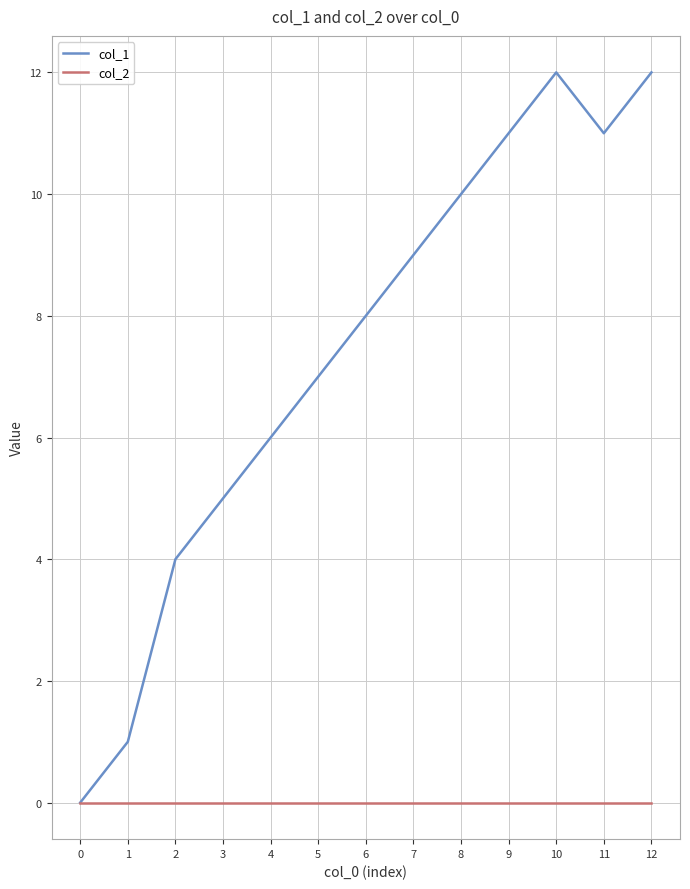

Rank the series at 12 from lowest to highest value.

col_2, col_1